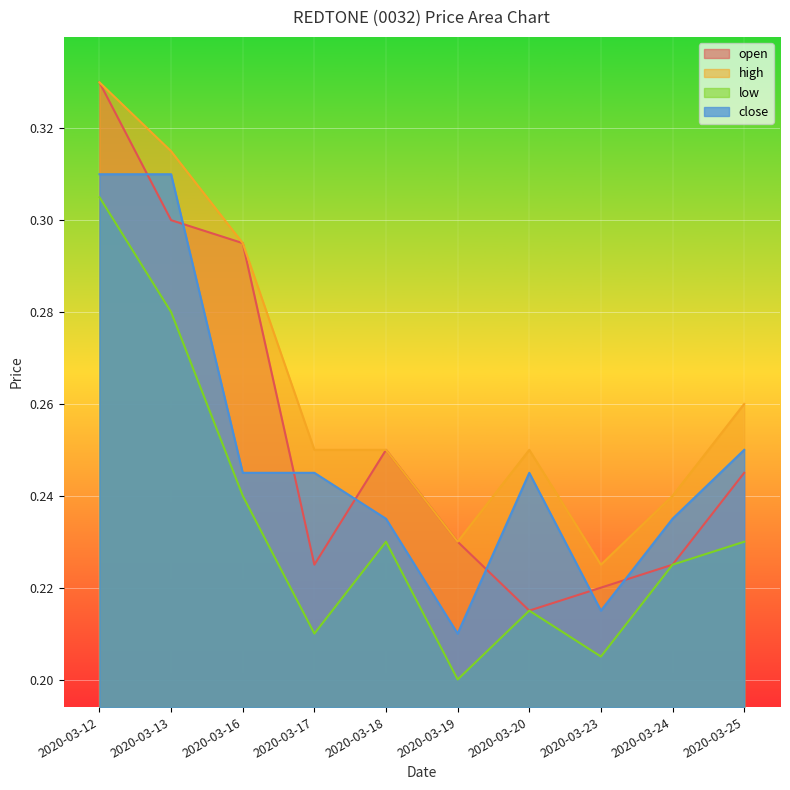

What value does the open series have at 2020-03-25?

0.2